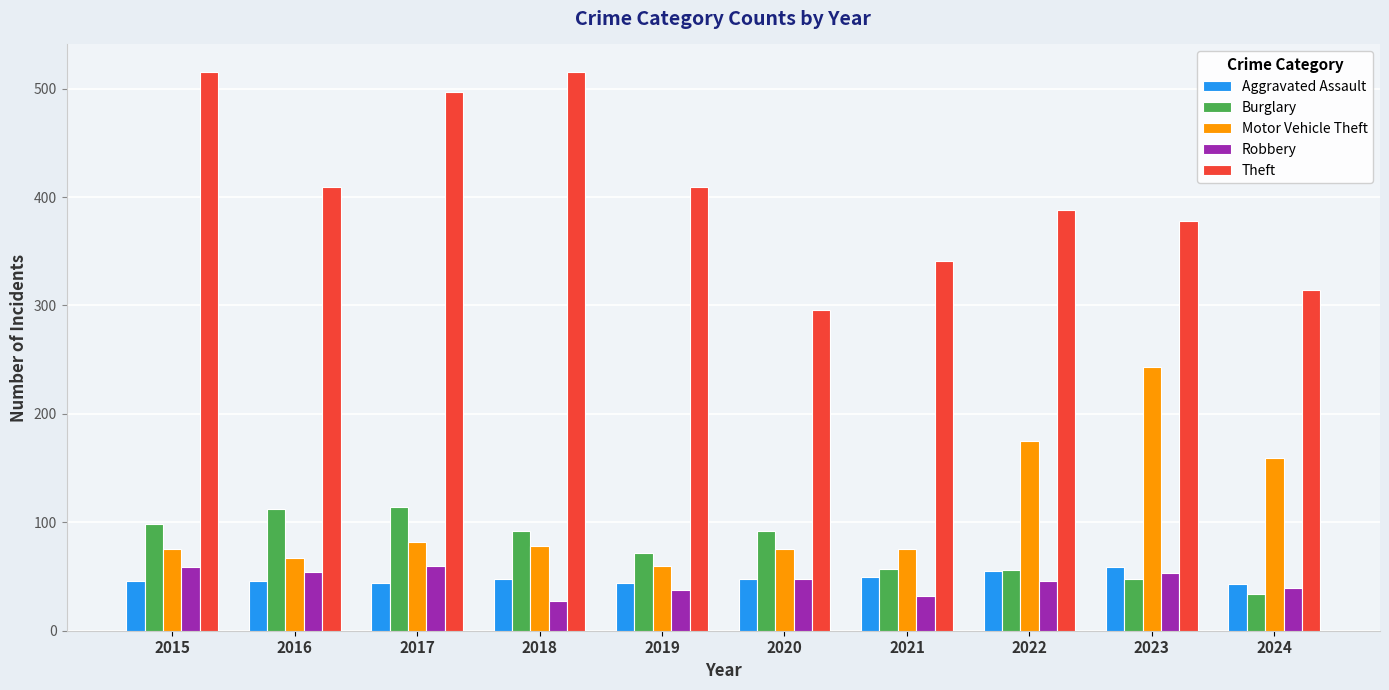

Which series has the largest total across all categories?

Theft